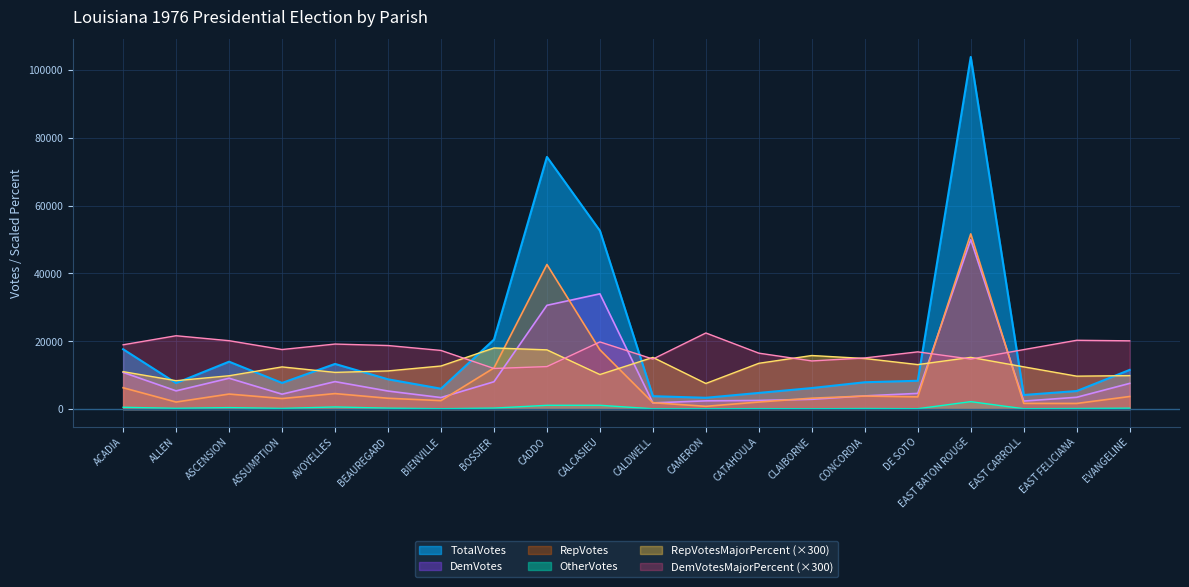

What are all the series names shown in the legend?

TotalVotes, DemVotes, RepVotes, OtherVotes, RepVotesMajorPercent (×300), DemVotesMajorPercent (×300)